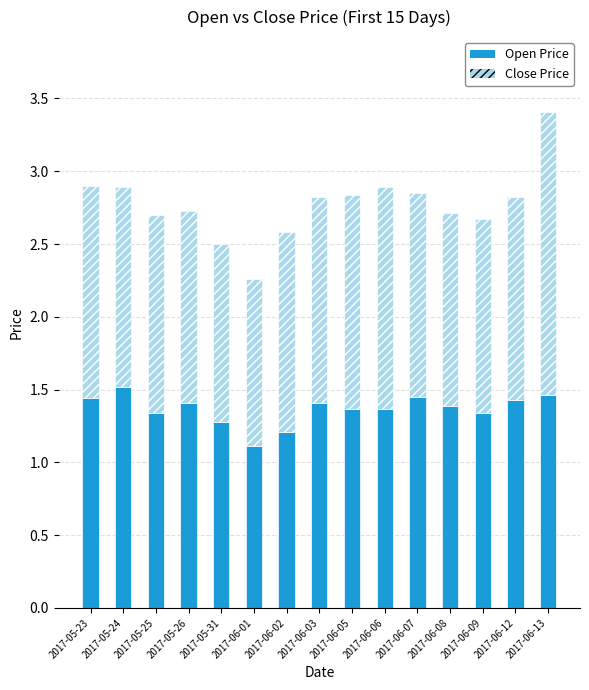

Where is Open Price nearest to the value 1?

2017-06-01